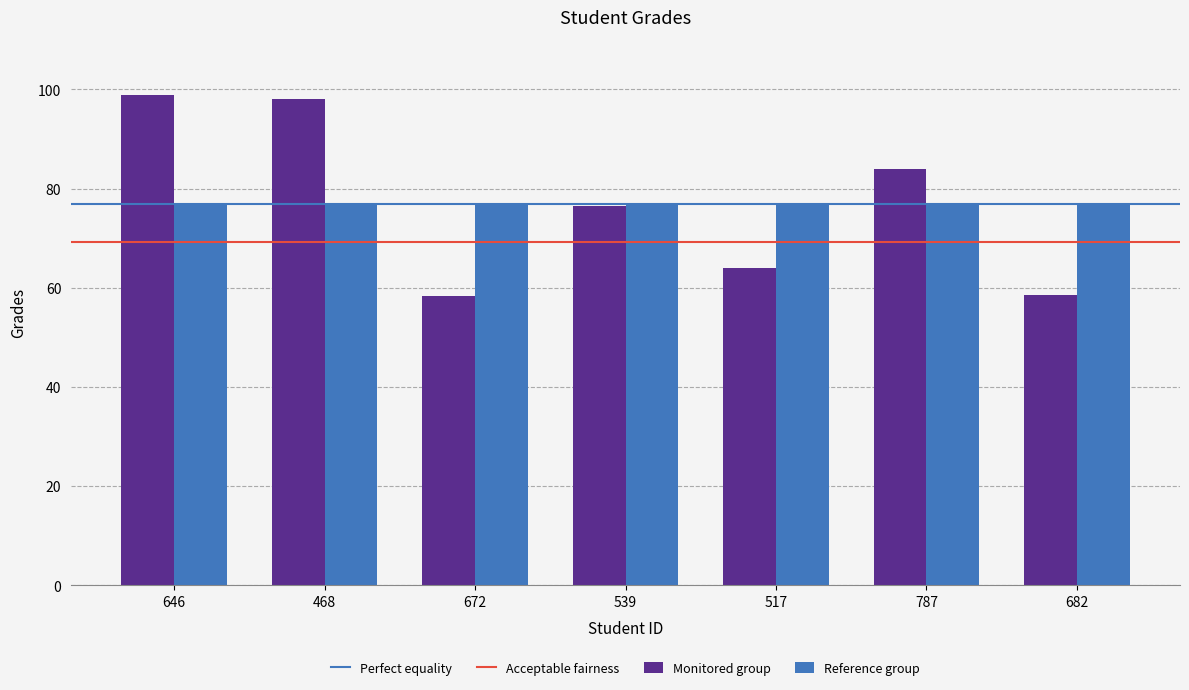

Is it true that Reference group equals 76.9 at 672?

True